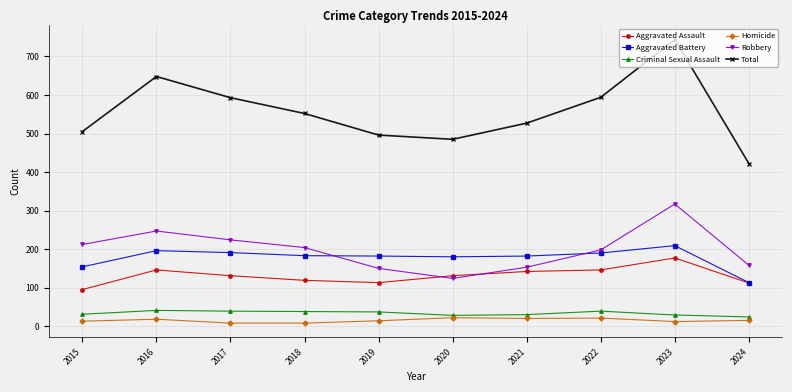

True or false: Homicide has a value of 20 at 2021.

True